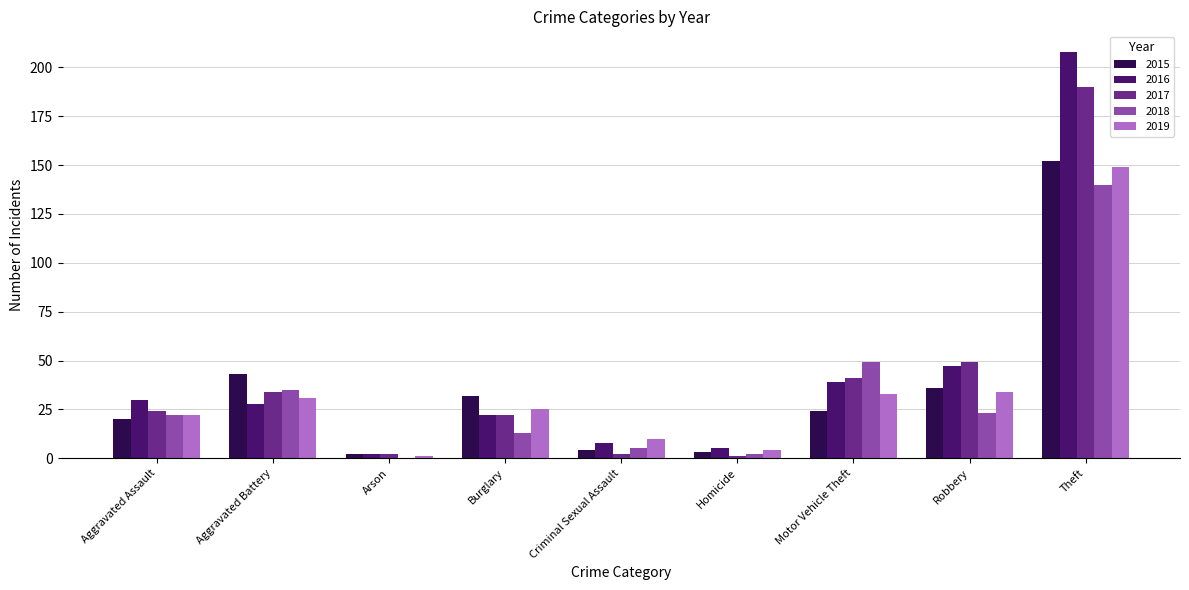

What is the total value across all series at Robbery?

189